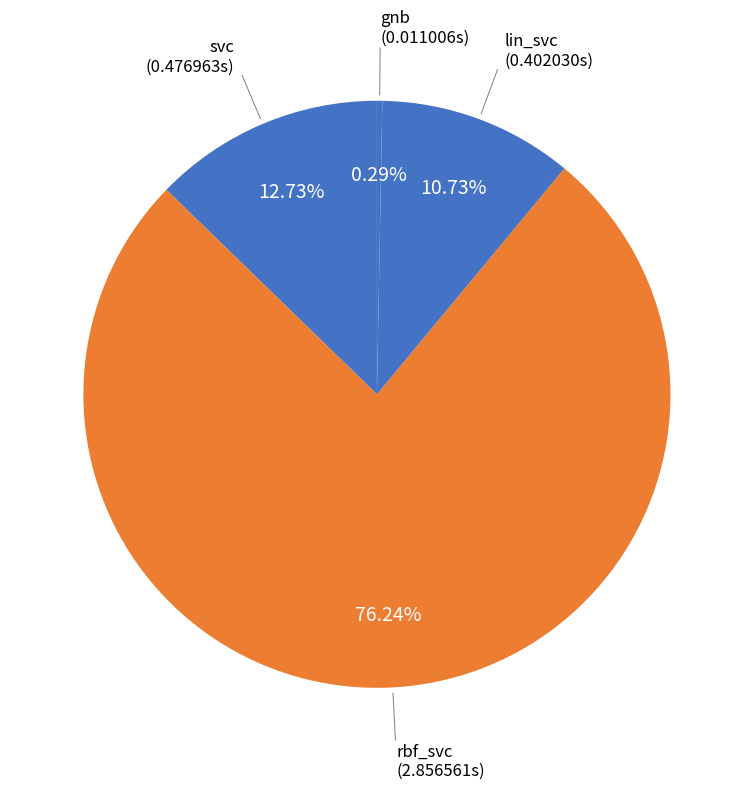

Between svc and lin_svc, which is larger?

svc